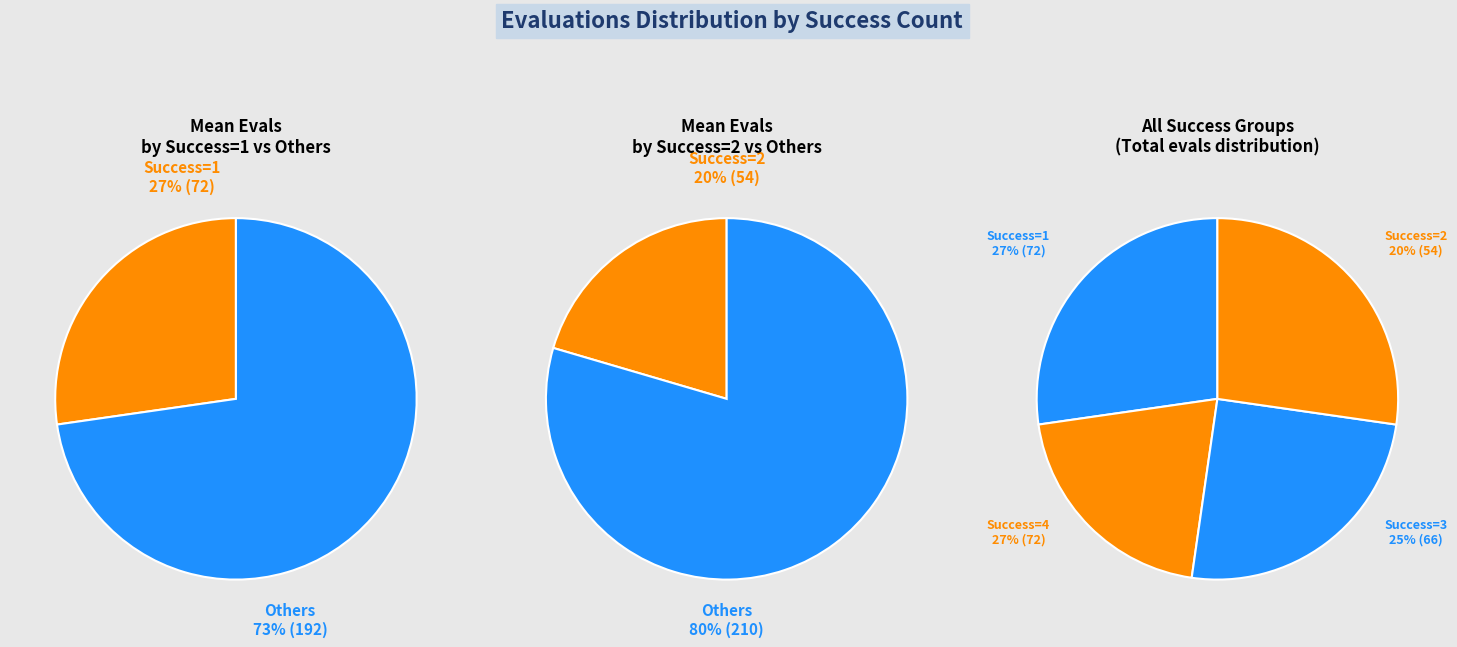

What is the largest slice in the pie chart?

4 (evals=72)